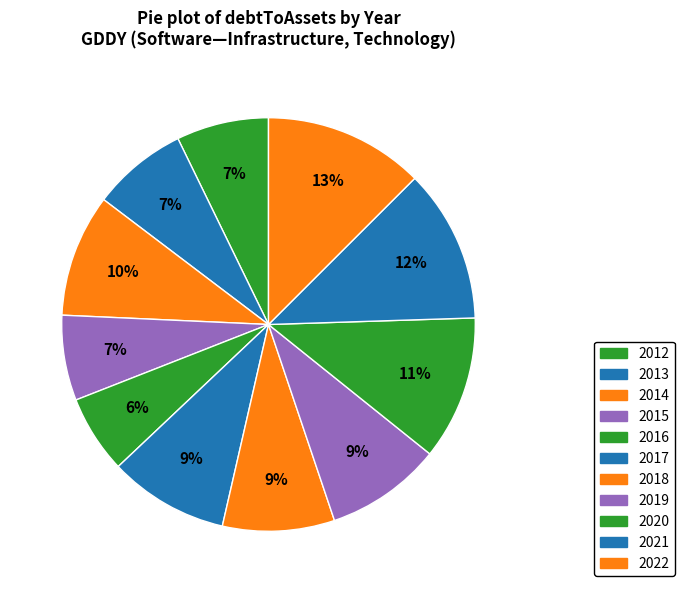

What is the smallest slice in the pie chart?

2016